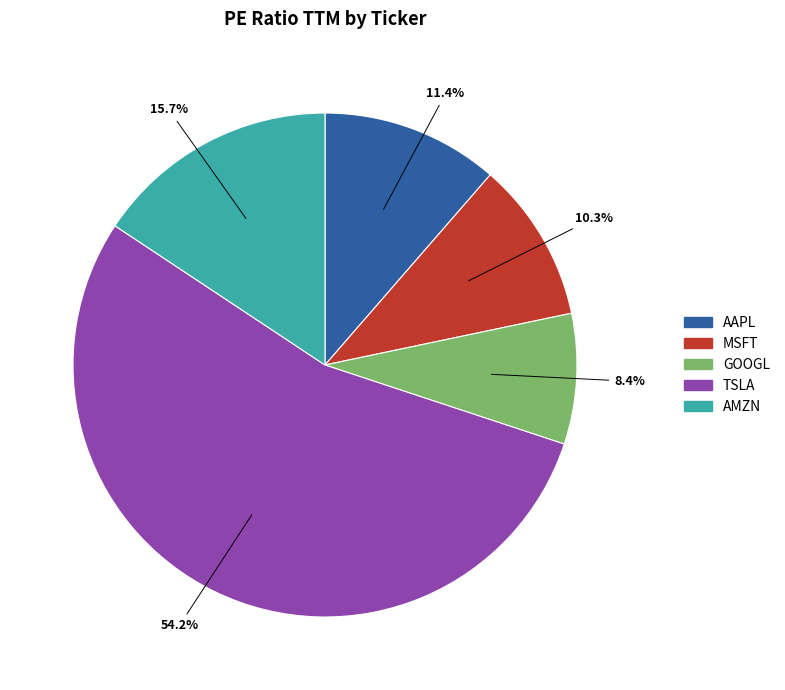

To the nearest percent, what portion does GOOGL represent?

8%